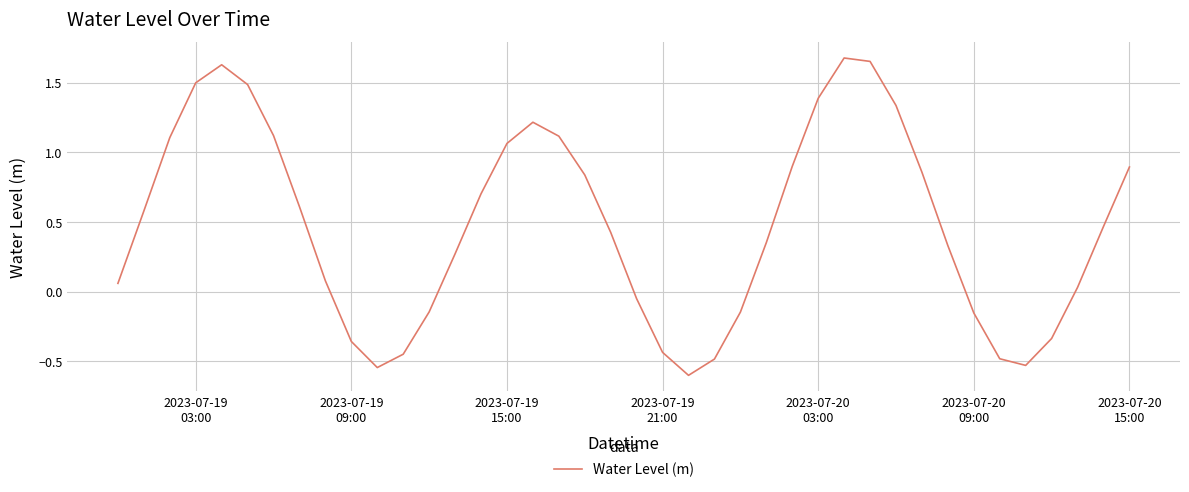

What is the difference between the maximum and minimum values?

2.3